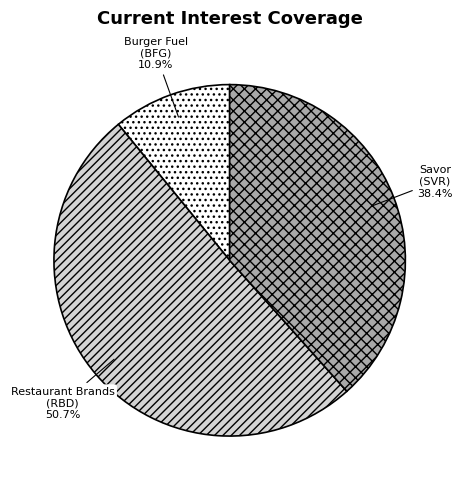

What percentage is NOT represented by Restaurant Brands (RBD)?

49.3%